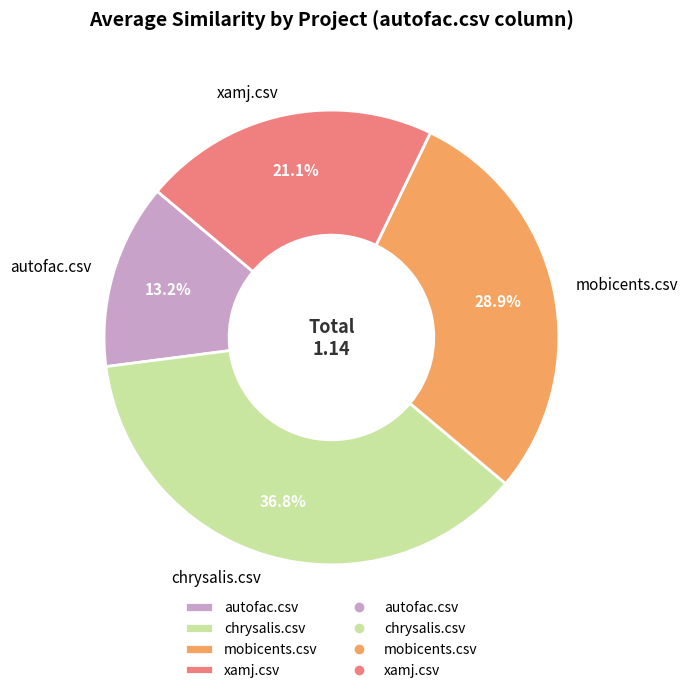

What is the total percentage of mobicents.csv and xamj.csv?

50.0%